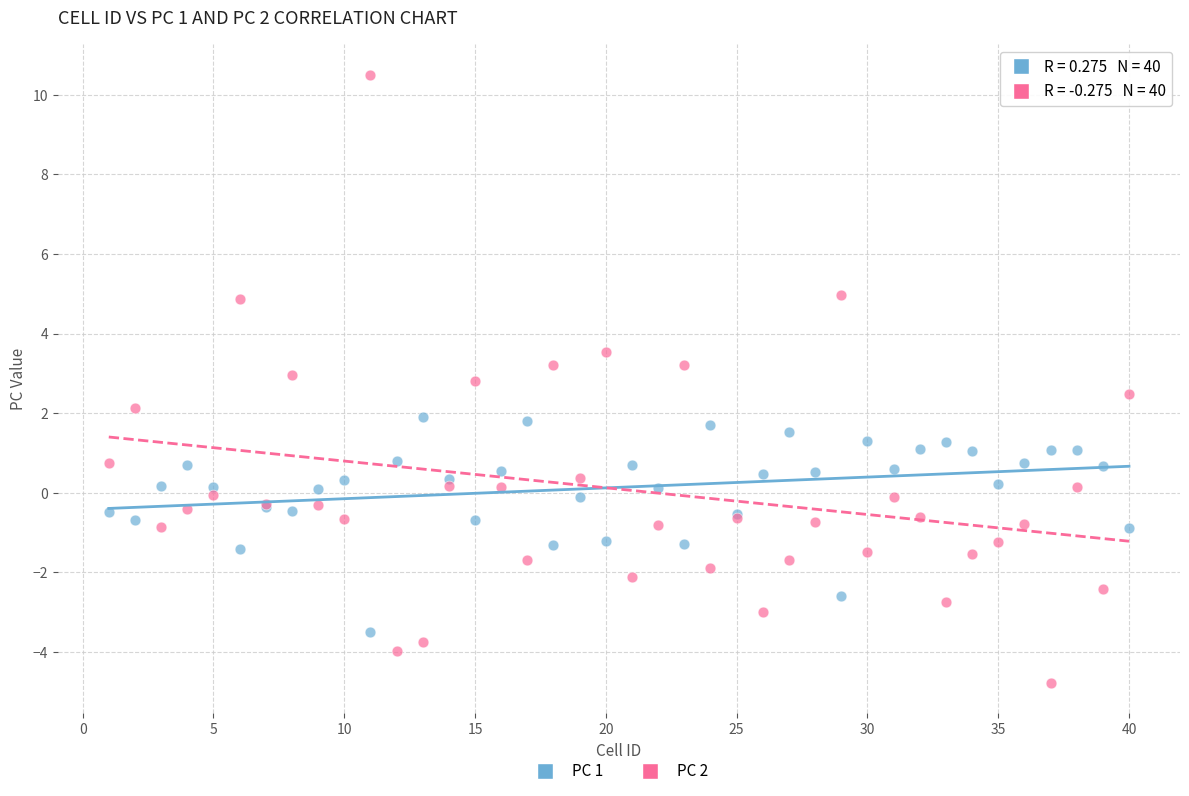

Which series has the widest spread of Y values?

PC 2